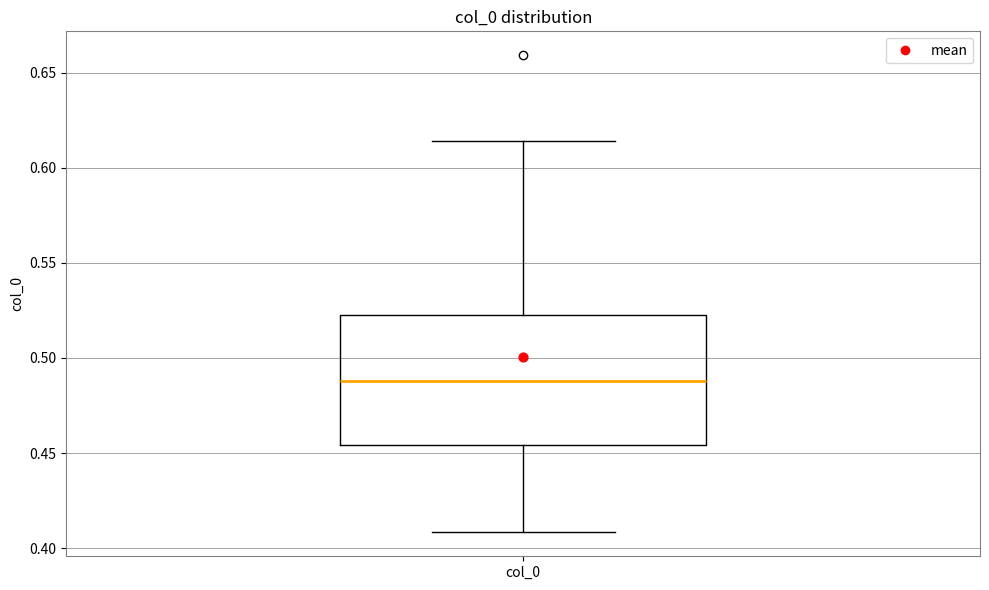

Transcribe this box plot: give where the median line is, the range the box spans, and where the two whiskers end, as read against the y-axis. The values are not printed on the chart, so give them approximately, as read against the axis.

median 0.490, box 0.455 to 0.525, whiskers 0.410 to 0.615